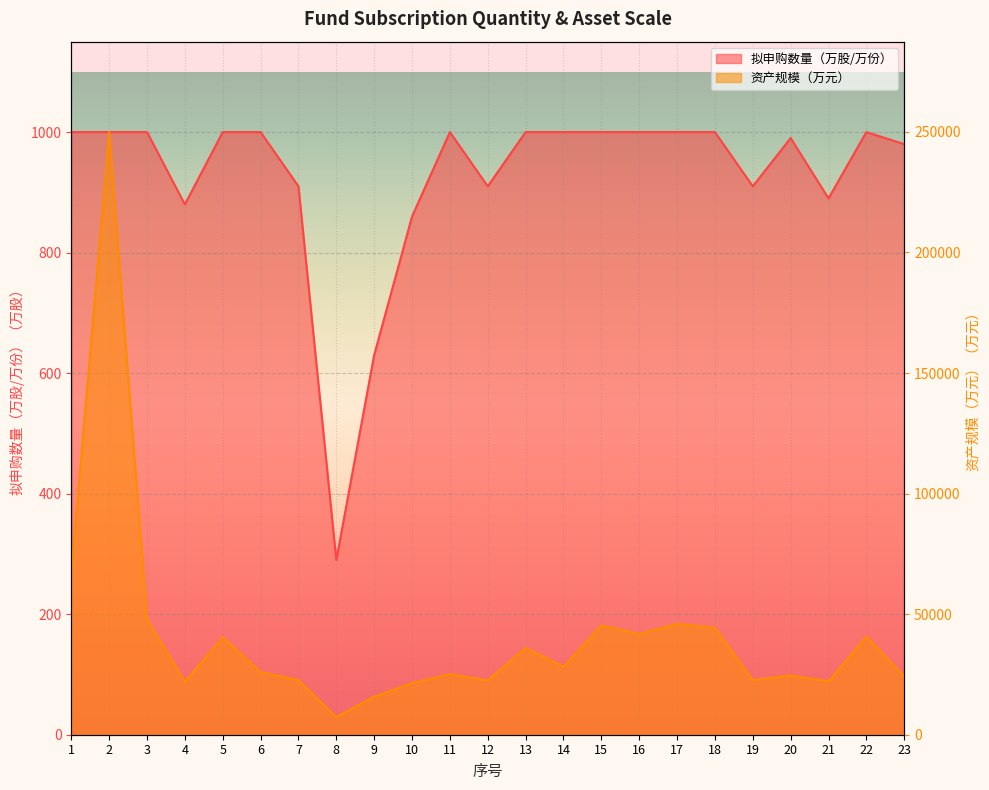

What is the spread (max minus min) of values at 22?

39732